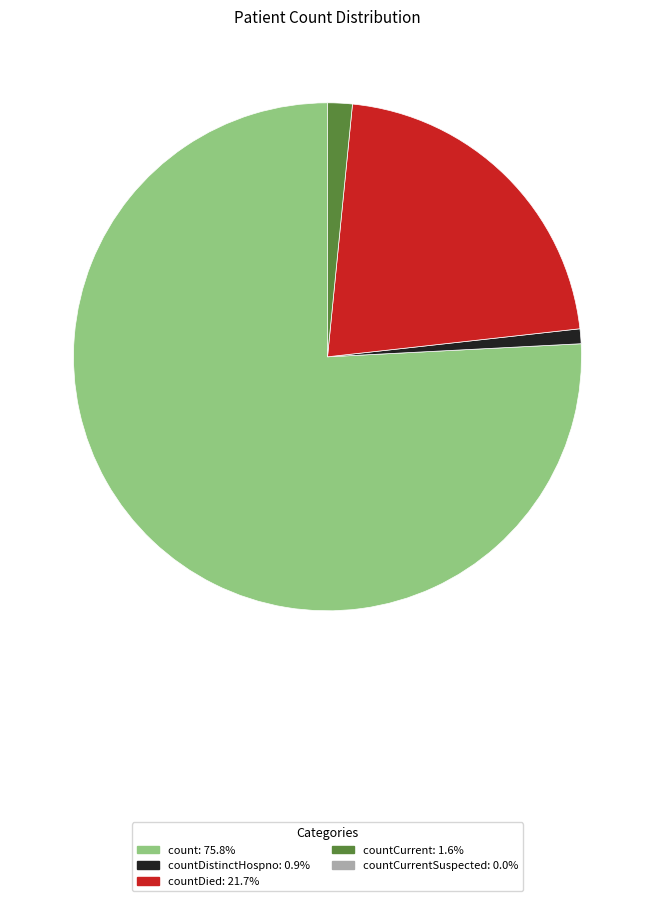

Is there any slice that represents more than half of the pie?

Yes